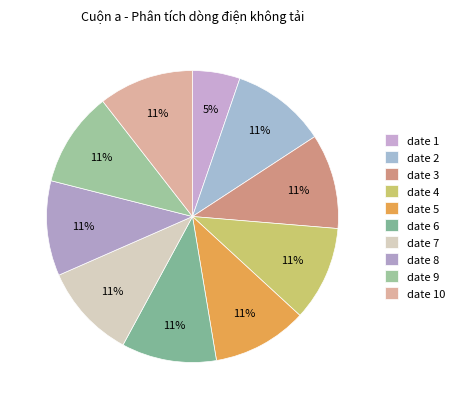

Which category has the smallest portion of the pie?

date 1